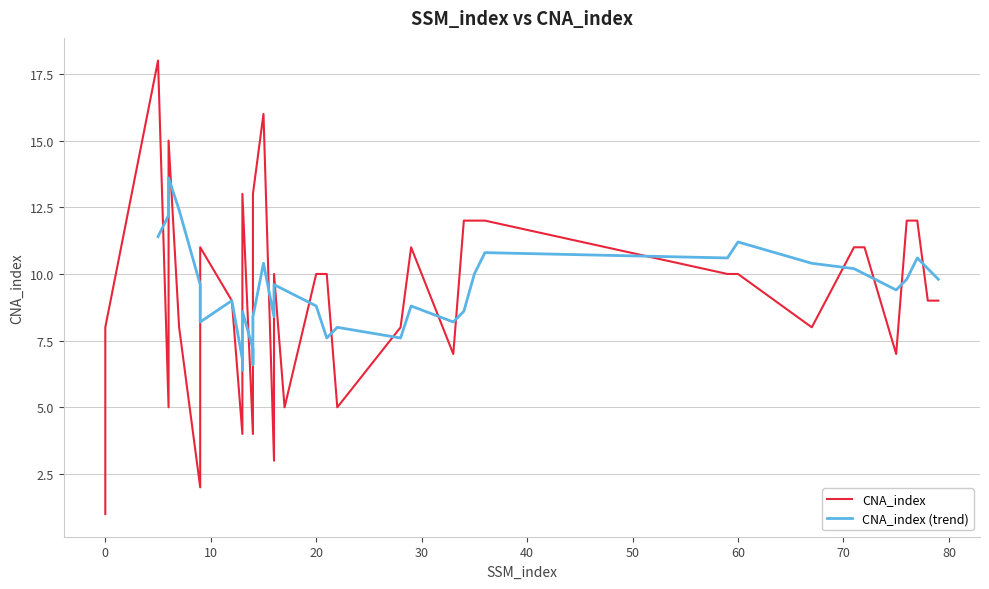

What is the difference between the values at 14 and 3?

10